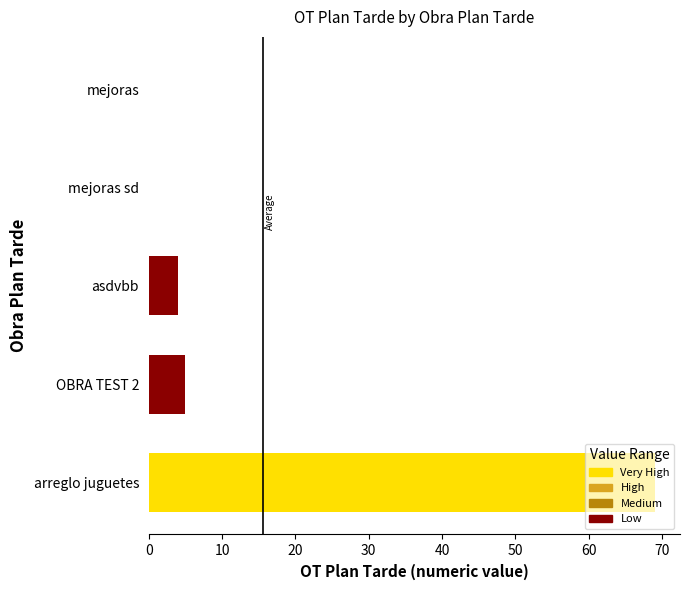

Between asdvbb and arreglo juguetes, which is larger?

arreglo juguetes